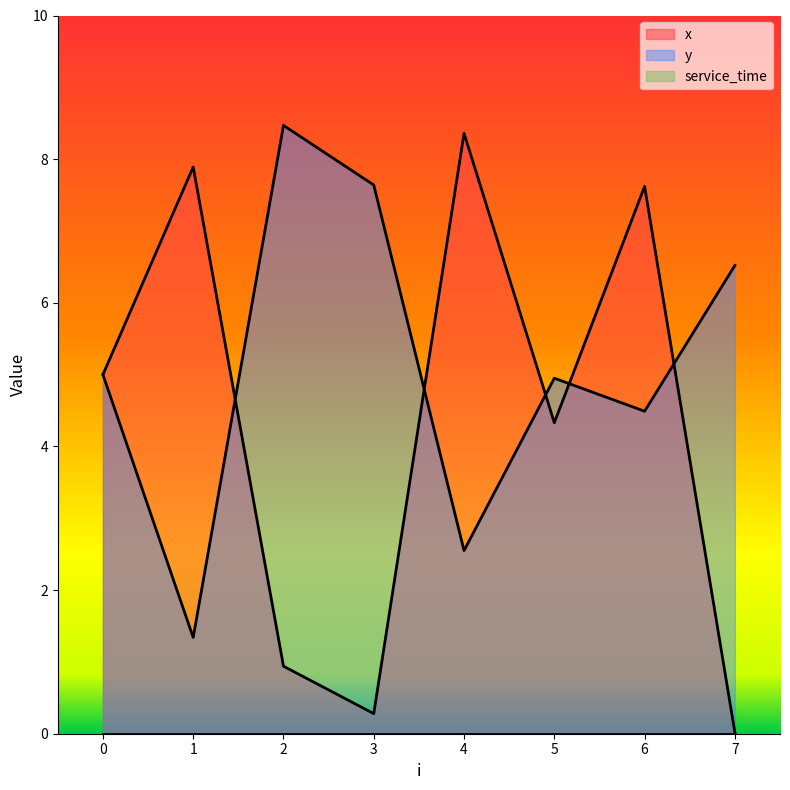

What is the maximum value shown in the chart?

8.5